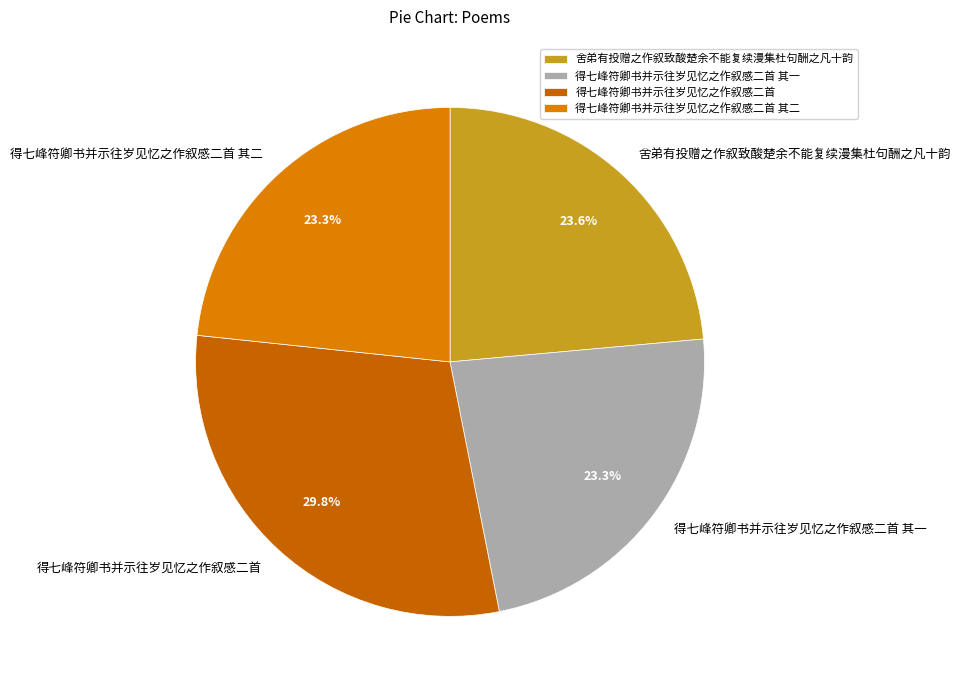

The 得七峰符卿书并示往岁见忆之作叙感二首 slice represents 30% of the pie. True or false?

True